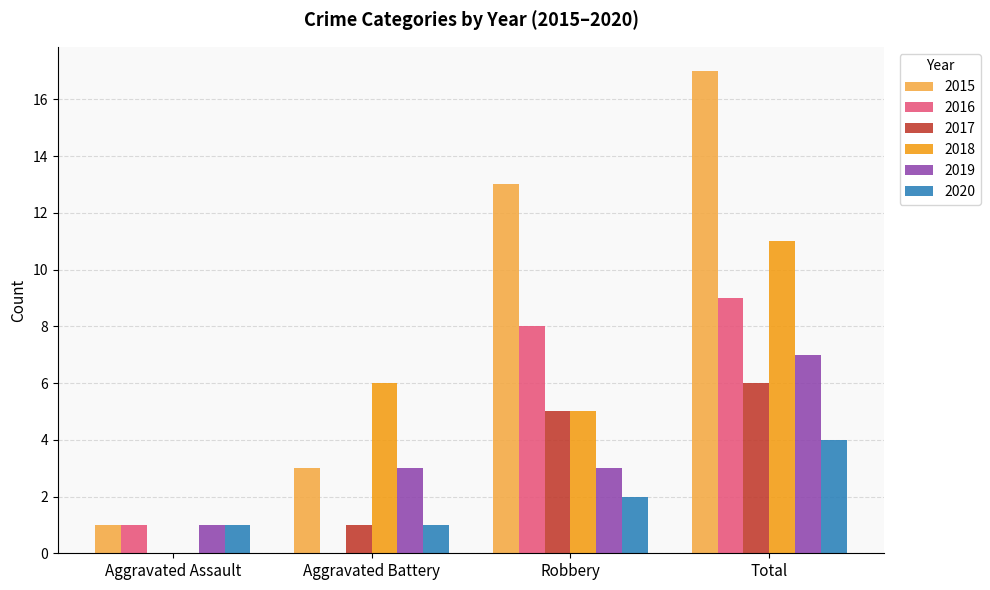

What is the sum of all 2017 values?

12